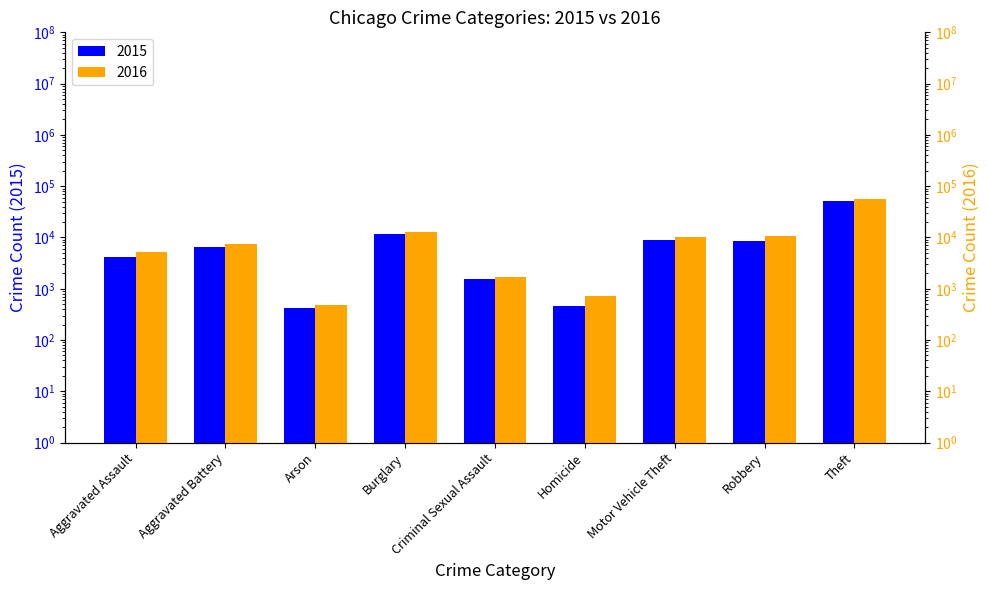

How many bars are there in total?

18